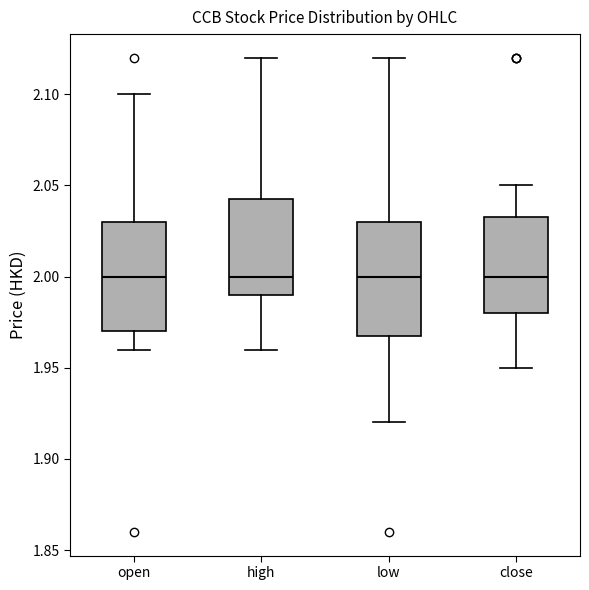

Where is the upper edge of the box for low on the y-axis? The values are not printed on the chart, so give them approximately, as read against the axis.

2.030